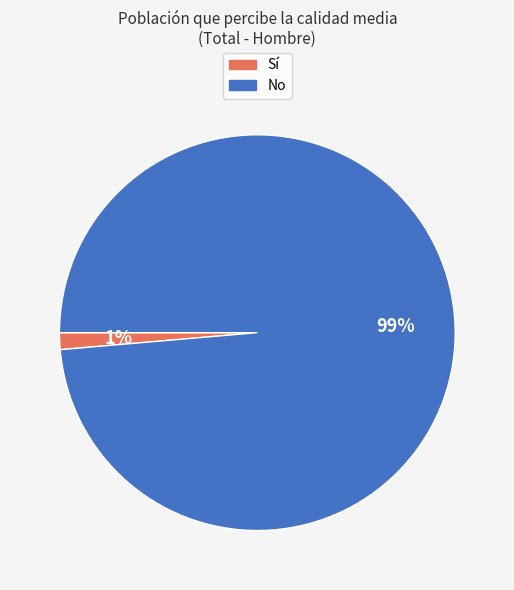

How many slices are in this pie chart?

2